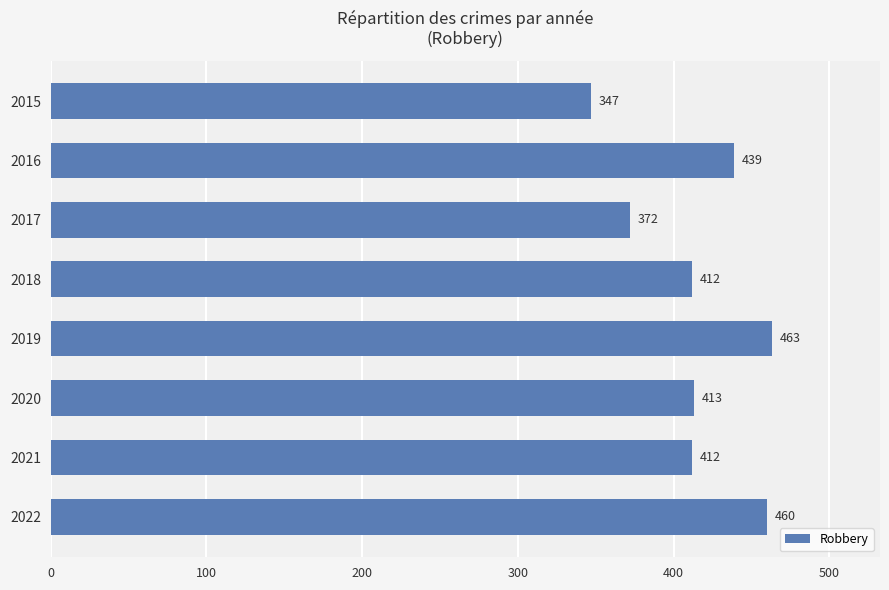

What is the value of the 4th bar from the top?

412